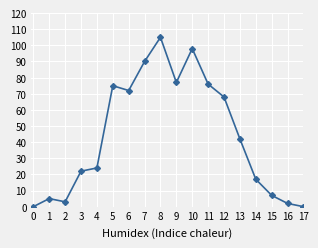

Between 8 and 13, which is larger?

8